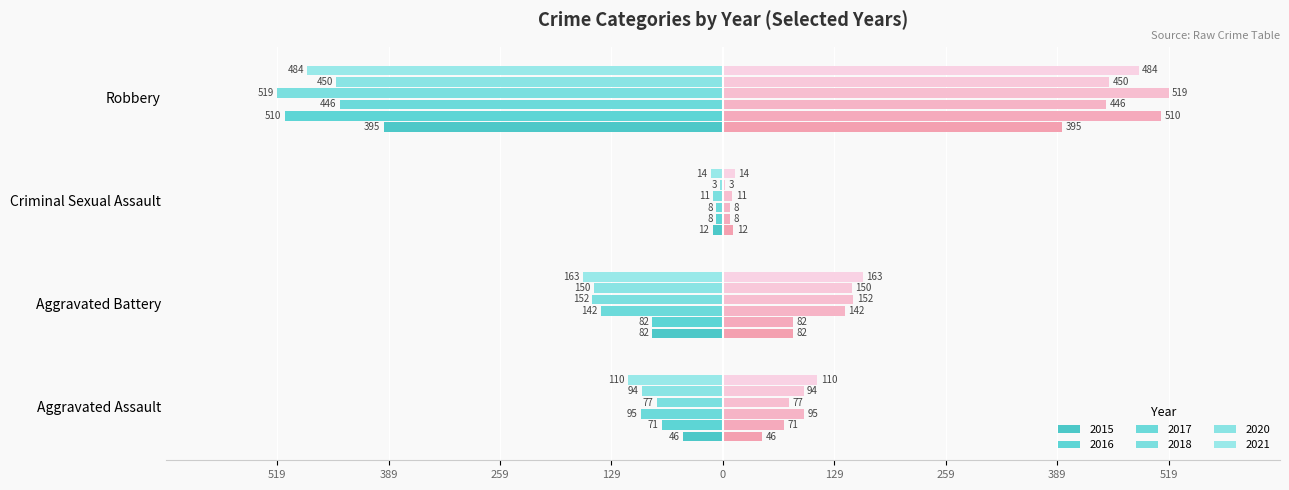

How many groups of bars are there?

4